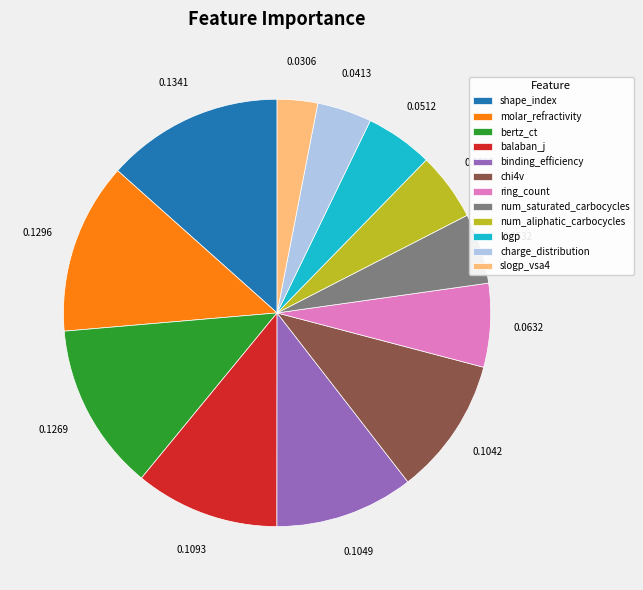

Which category has the smallest portion of the pie?

slogp_vsa4